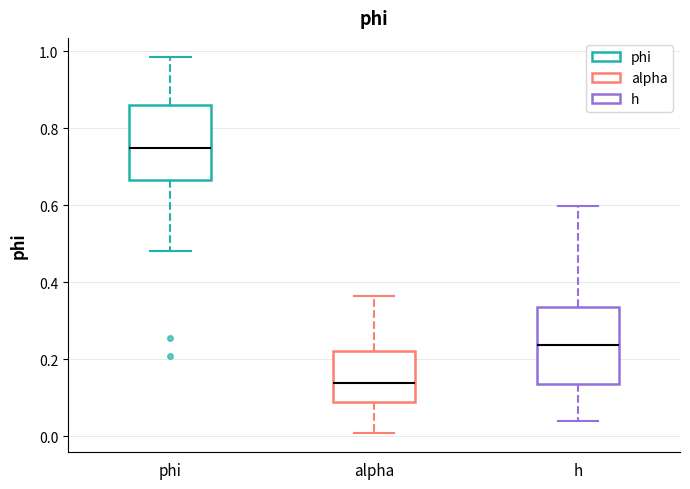

Reading left to right, transcribe this box plot: for each box, give where its median line is, the range the box spans, and where its two whiskers end, as read against the y-axis. The values are not printed on the chart, so give them approximately, as read against the axis.

phi: median 0.74, box 0.66 to 0.86, whiskers 0.48 to 0.98
alpha: median 0.14, box 0.08 to 0.22, whiskers 0.00 to 0.36
h: median 0.24, box 0.14 to 0.34, whiskers 0.04 to 0.60